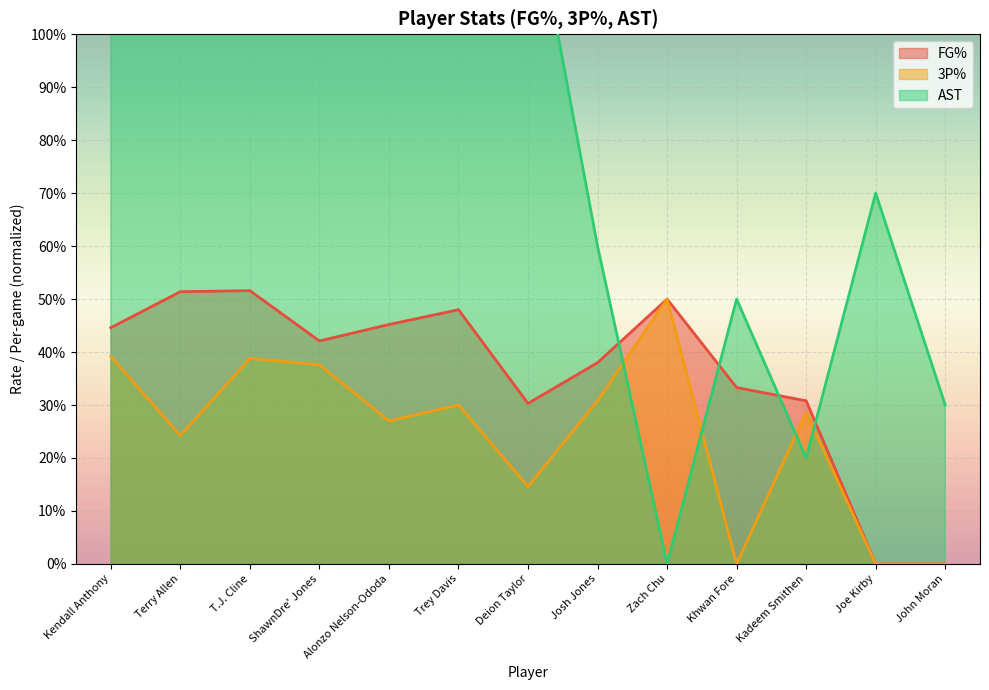

How many positive values does the AST series have?

12